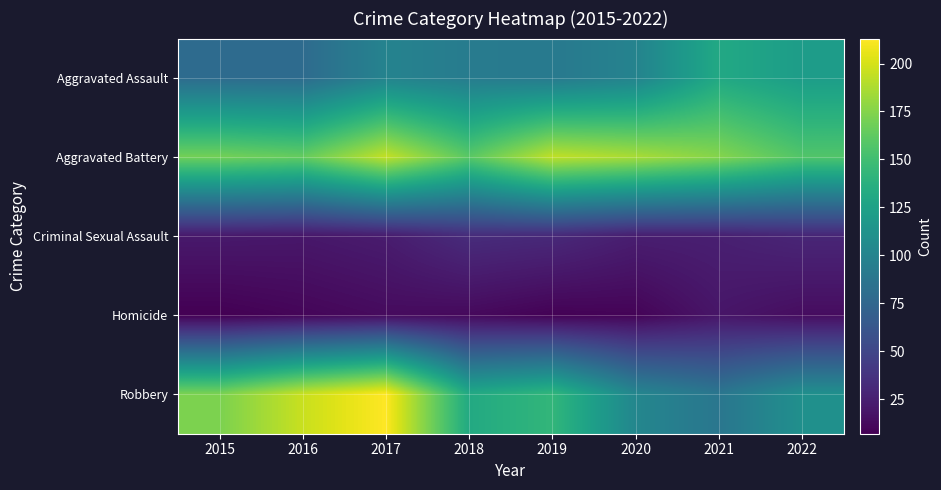

List the series in order of their peak value, highest first.

Robbery, Aggravated Battery, Aggravated Assault, Criminal Sexual Assault, Homicide